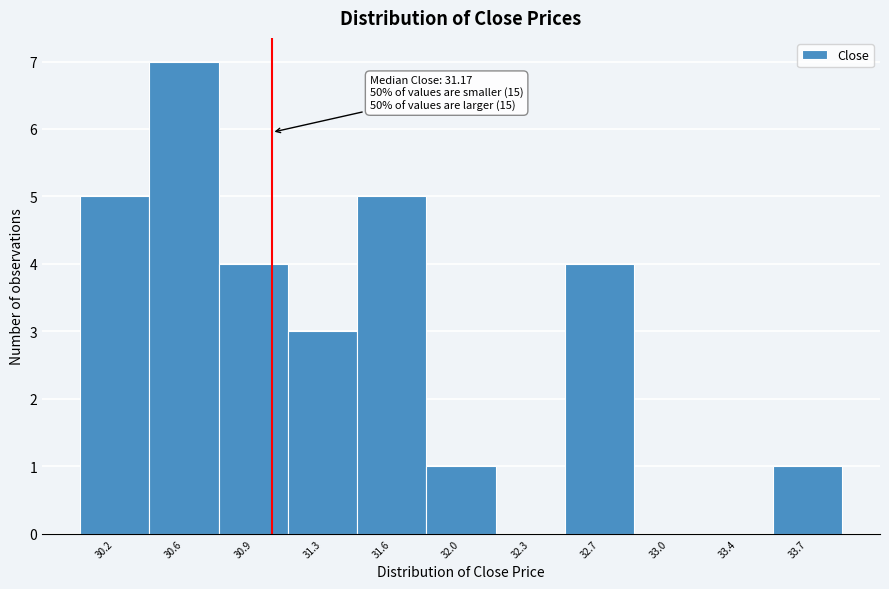

Reading left to right, what are all the values shown in this chart?

30.2=5	30.6=7	30.9=4	31.3=3	31.6=5	32.0=1	32.3=0	32.7=4	33.0=0	33.4=0	33.7=1